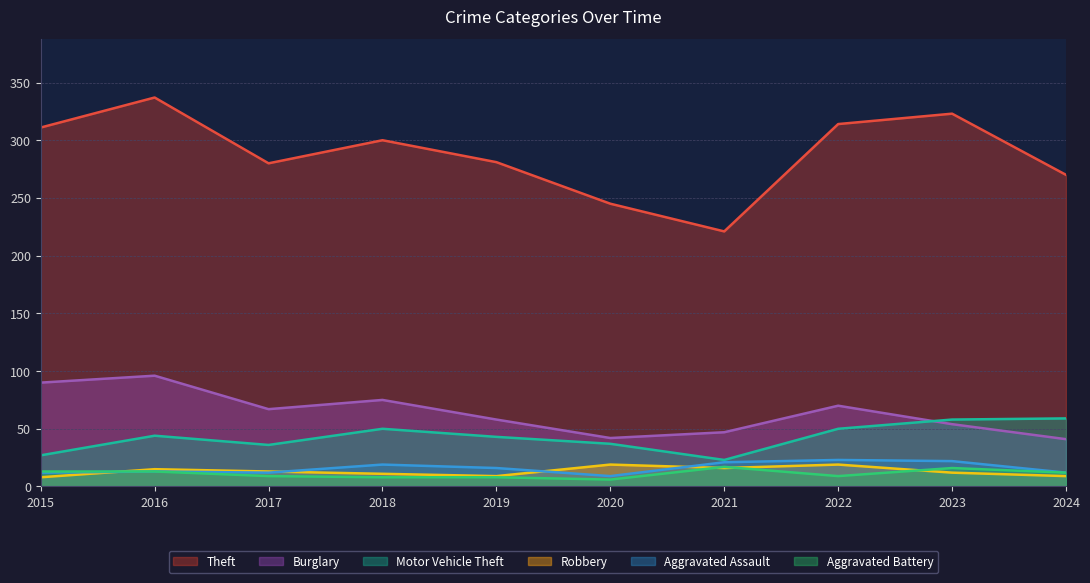

What is the difference between the highest and lowest values at 2022?

305